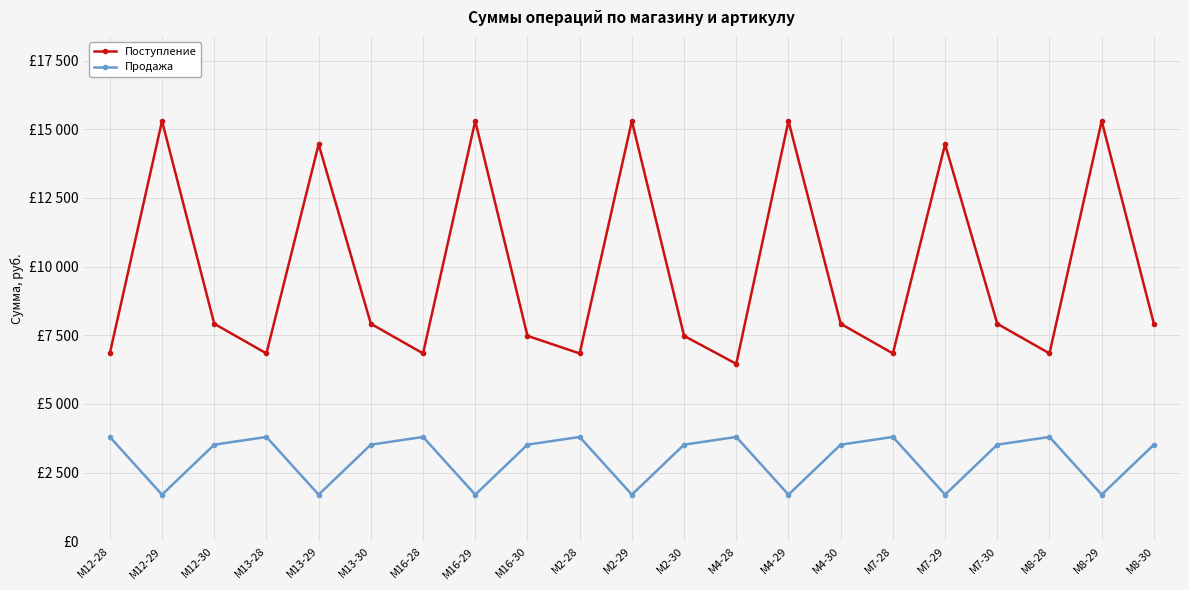

True or false: Поступление and Продажа intersect in this chart.

False